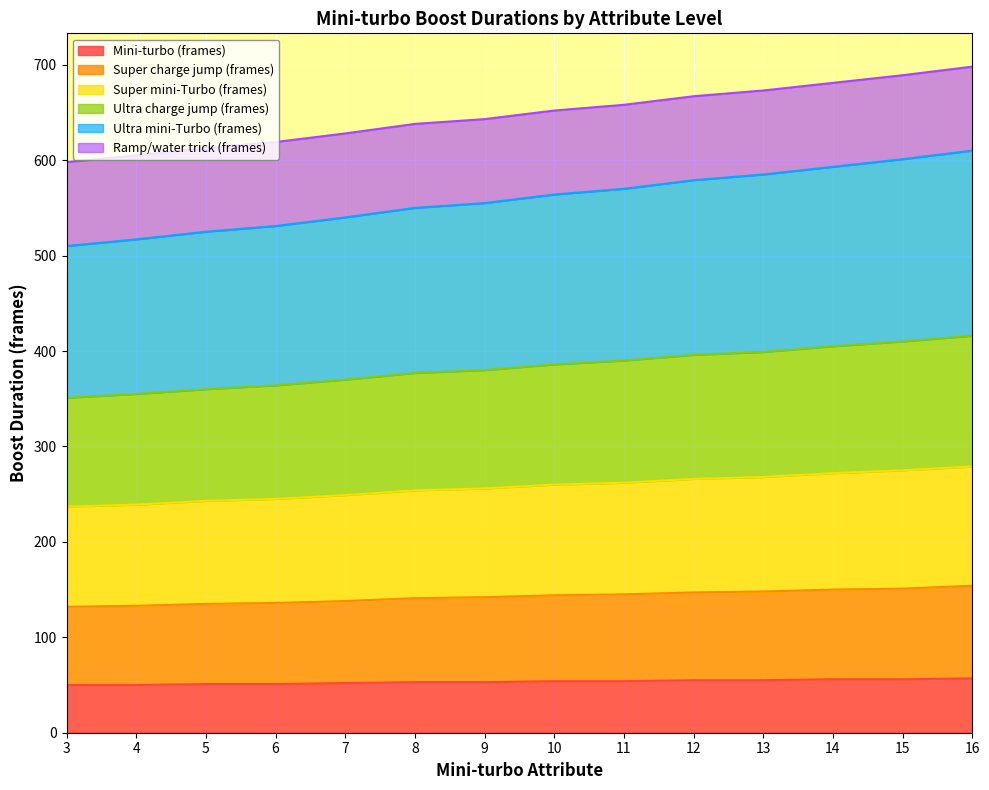

Rank the categories by Ultra mini-Turbo (frames) value from lowest to highest.

3, 4, 5, 6, 7, 8, 9, 10, 11, 12, 13, 14, 15, 16